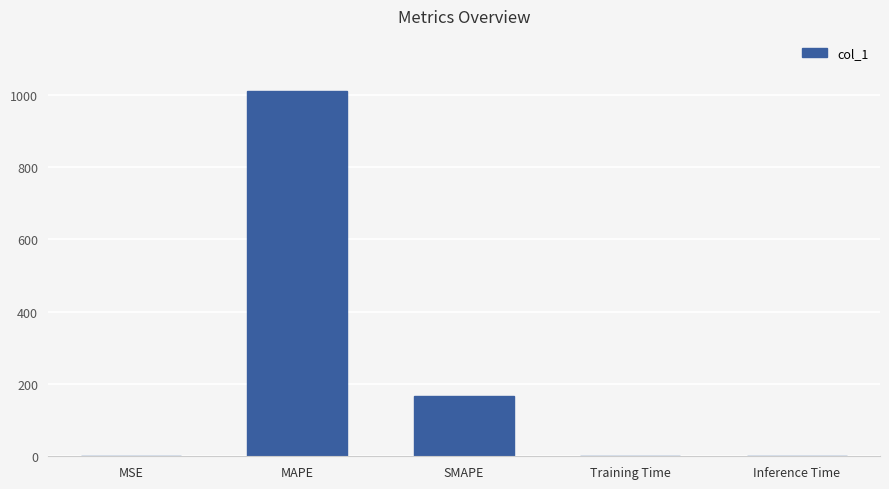

What is the change in value from MAPE to SMAPE?

-843.7